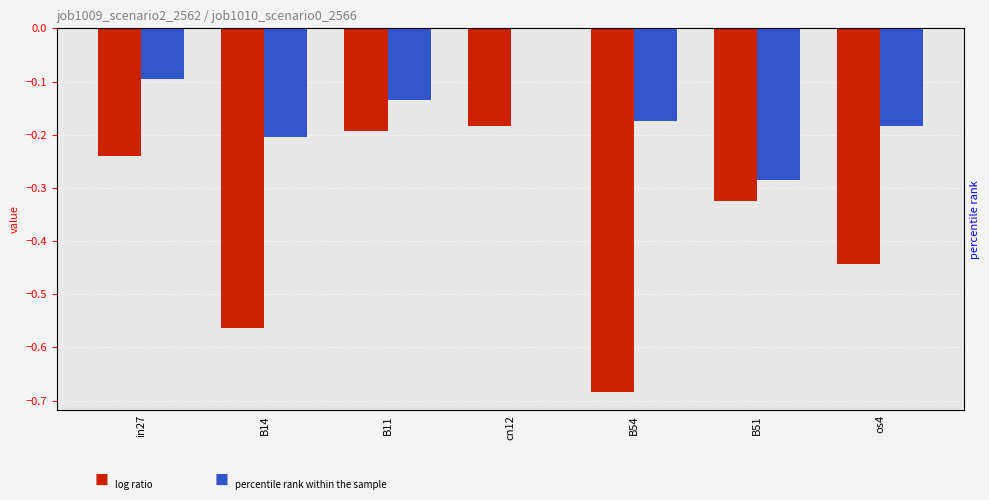

Between in27 and B14, which is larger?

in27